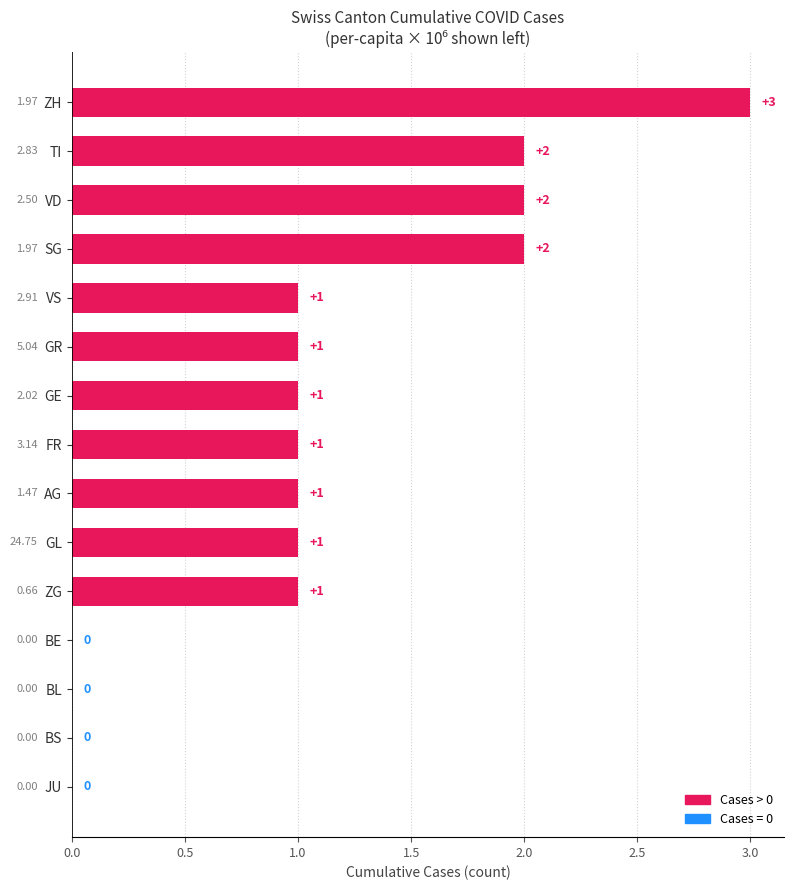

Which category has the highest value across all series?

ZH